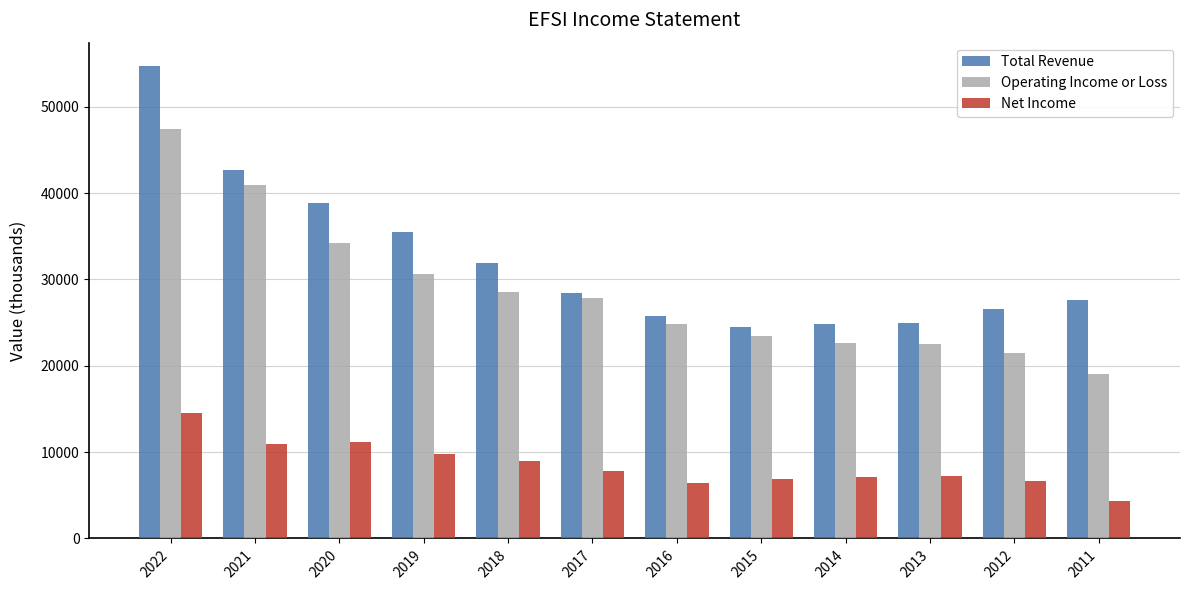

What is the difference between the Net Income values at 2017 and 2022?

6700